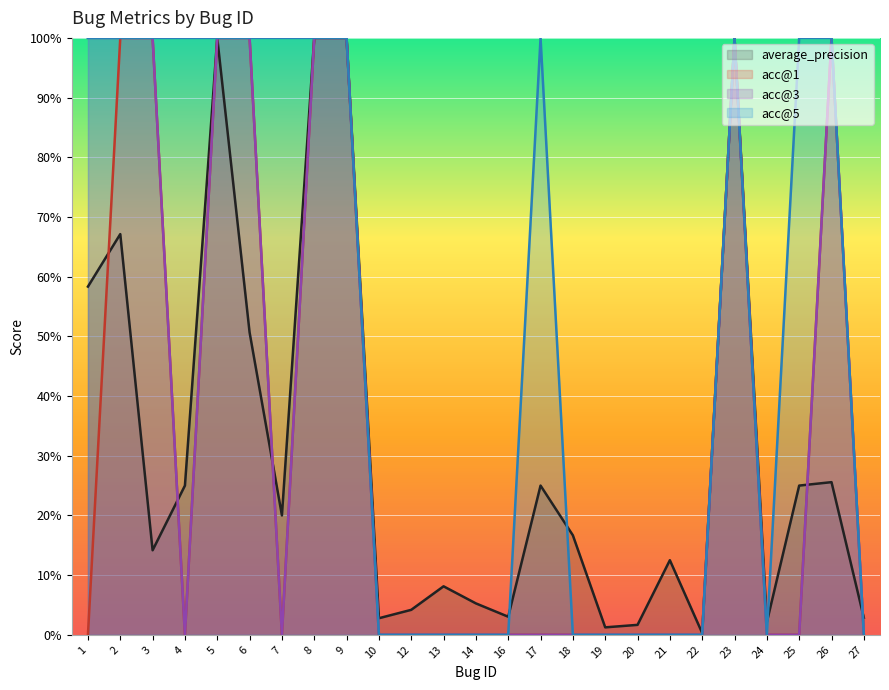

Reading left to right, what are all the values shown in this chart?

average_precision: 1=0.6	2=0.7	3=0.1	4=0.2	5=1.0	6=0.5	7=0.2	8=1.0	9=1.0	10=0.0	12=0.0	13=0.1	14=0.1	16=0.0	17=0.2	18=0.2	19=0.0	20=0.0	21=0.1	22=0.0	23=1.0	24=0.0	25=0.2	26=0.3	27=0.0
acc@1: 1=0.0	2=1.0	3=1.0	4=0.0	5=1.0	6=1.0	7=0.0	8=1.0	9=1.0	10=0.0	12=0.0	13=0.0	14=0.0	16=0.0	17=0.0	18=0.0	19=0.0	20=0.0	21=0.0	22=0.0	23=1.0	24=0.0	25=0.0	26=1.0	27=0.0
acc@3: 1=1.0	2=1.0	3=1.0	4=0.0	5=1.0	6=1.0	7=0.0	8=1.0	9=1.0	10=0.0	12=0.0	13=0.0	14=0.0	16=0.0	17=0.0	18=0.0	19=0.0	20=0.0	21=0.0	22=0.0	23=1.0	24=0.0	25=0.0	26=1.0	27=0.0
acc@5: 1=1.0	2=1.0	3=1.0	4=1.0	5=1.0	6=1.0	7=1.0	8=1.0	9=1.0	10=0.0	12=0.0	13=0.0	14=0.0	16=0.0	17=1.0	18=0.0	19=0.0	20=0.0	21=0.0	22=0.0	23=1.0	24=0.0	25=1.0	26=1.0	27=0.0